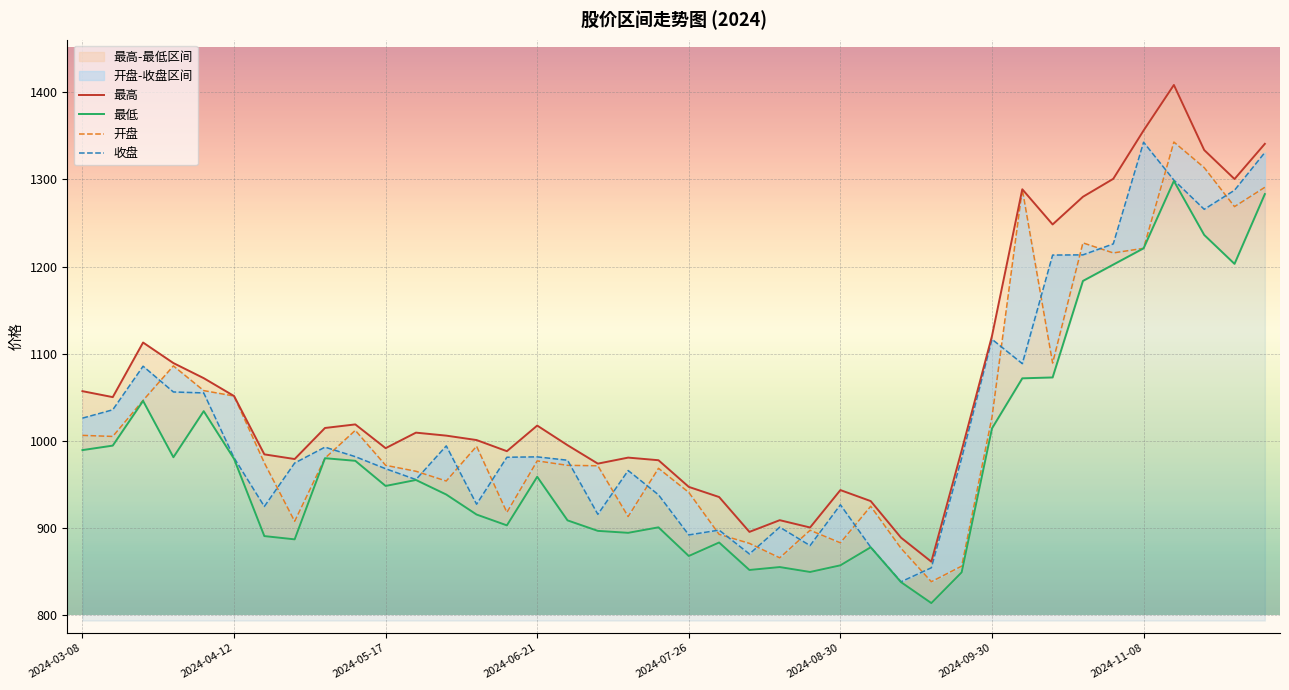

What are all the series names shown in the legend?

最高, 最低, 开盘, 收盘